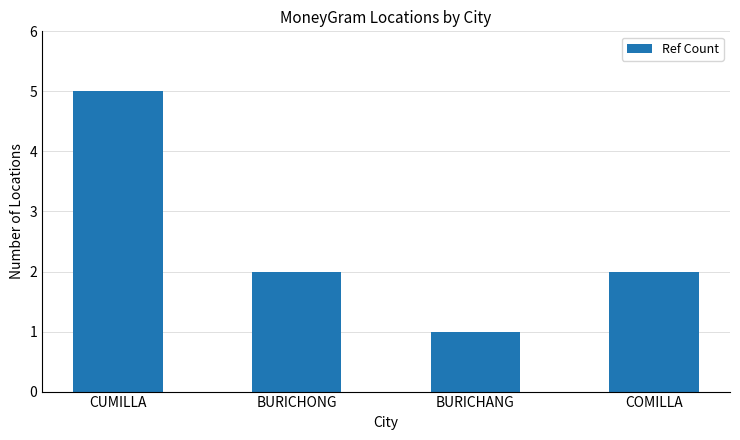

What value does the data have at CUMILLA?

5